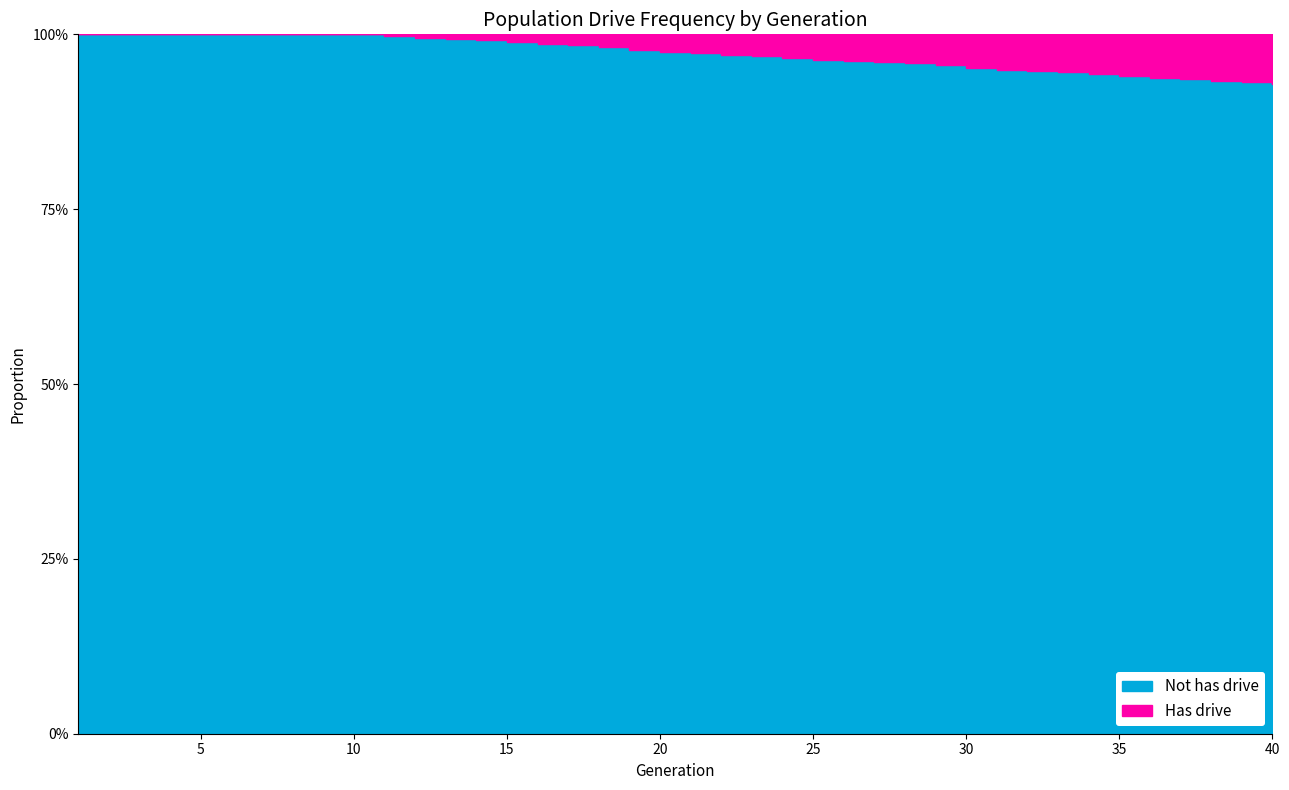

Reading left to right, list all the values displayed in this chart.

rate_has_drive: 1=0.0	2=0.0	3=0.0	4=0.0	5=0.0	6=0.0	7=0.0	8=0.0	9=0.0	10=0.0	11=0.0	12=0.0	13=0.0	14=0.0	15=0.0	16=0.0	17=0.0	18=0.0	19=0.0	20=0.0	21=0.0	22=0.0	23=0.0	24=0.0	25=0.0	26=0.0	27=0.0	28=0.0	29=0.0	30=0.0	31=0.1	32=0.1	33=0.1	34=0.1	35=0.1	36=0.1	37=0.1	38=0.1	39=0.1	40=0.1
no_drive: 1=1.0	2=1.0	3=1.0	4=1.0	5=1.0	6=1.0	7=1.0	8=1.0	9=1.0	10=1.0	11=1.0	12=1.0	13=1.0	14=1.0	15=1.0	16=1.0	17=1.0	18=1.0	19=1.0	20=1.0	21=1.0	22=1.0	23=1.0	24=1.0	25=1.0	26=1.0	27=1.0	28=1.0	29=1.0	30=1.0	31=0.9	32=0.9	33=0.9	34=0.9	35=0.9	36=0.9	37=0.9	38=0.9	39=0.9	40=0.9